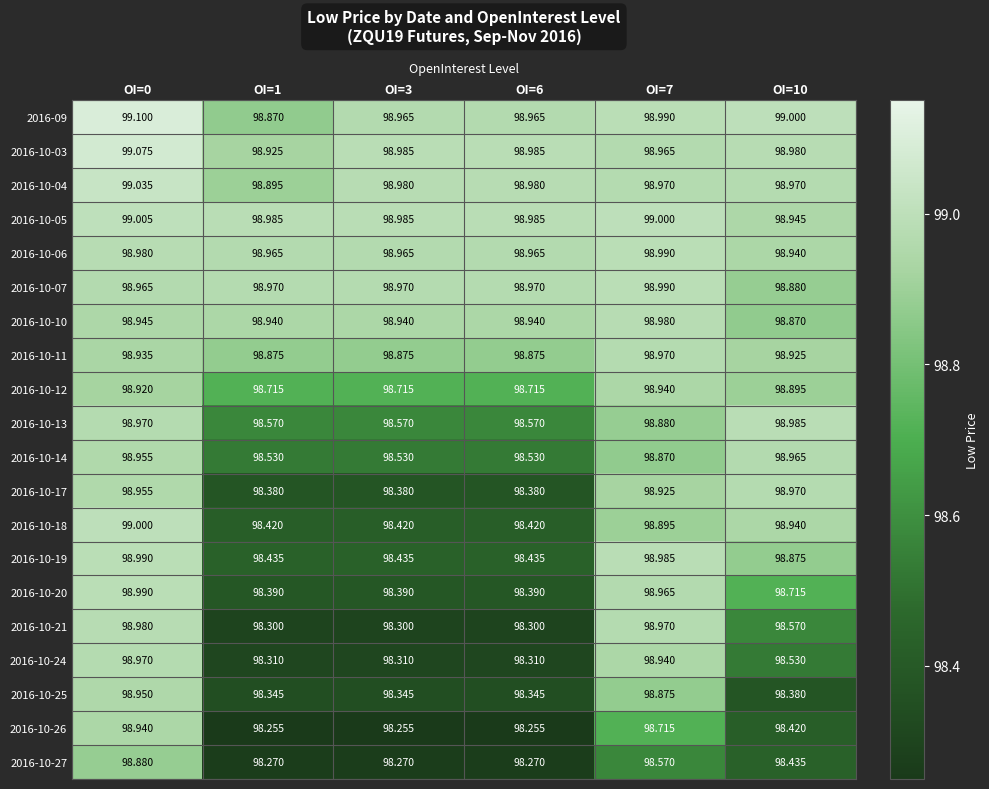

Is the value of 2016-10-20 at OI=10 greater than the value of 2016-10-03 at OI=3?

No